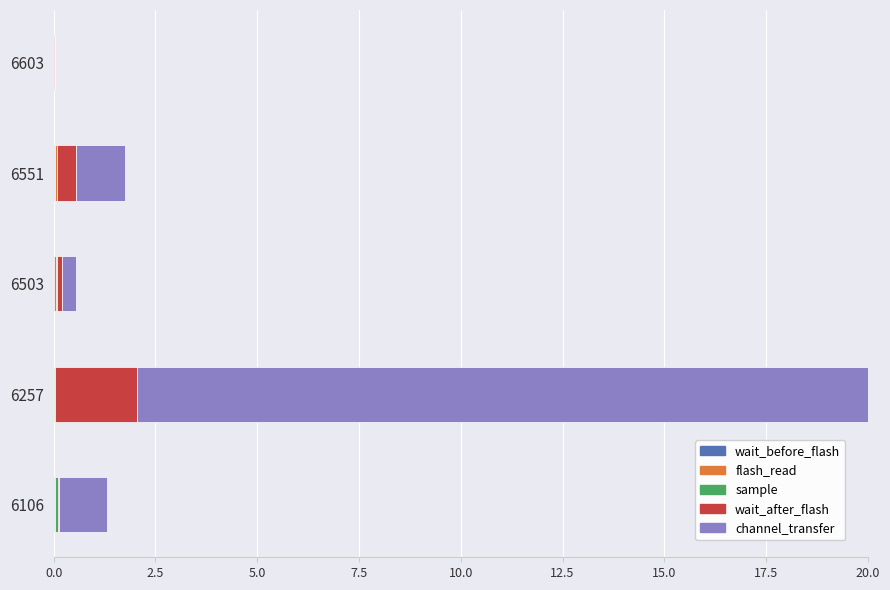

At which category is the sum across all series the highest?

6257